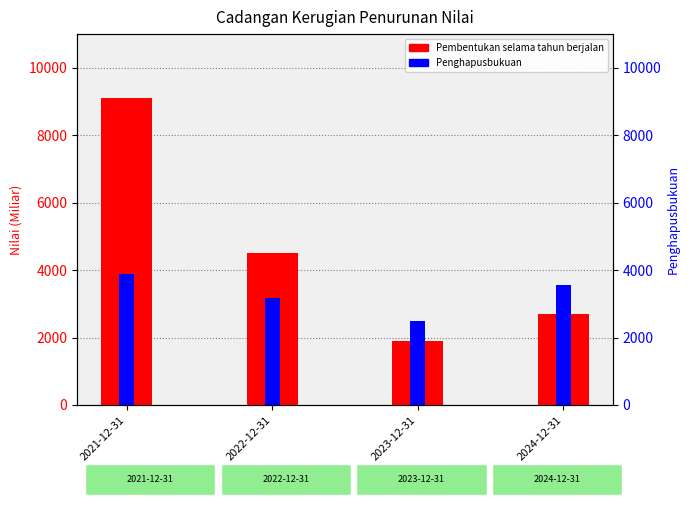

What are all the series names shown in the legend?

Pembentukan selama tahun berjalan, Penghapusbukuan